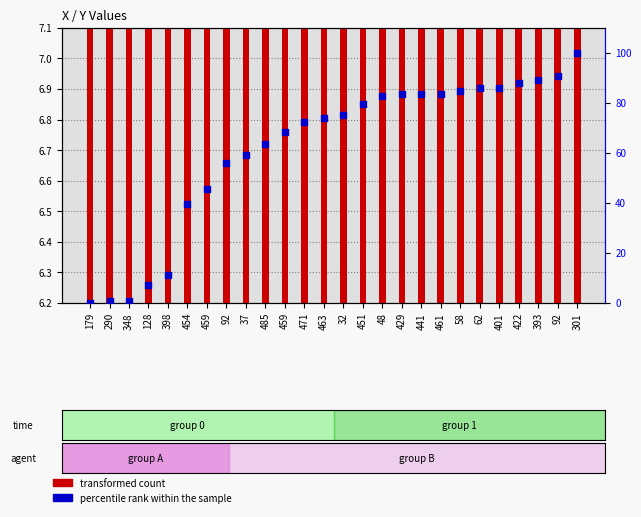

At which category is the sum across all series the highest?

301